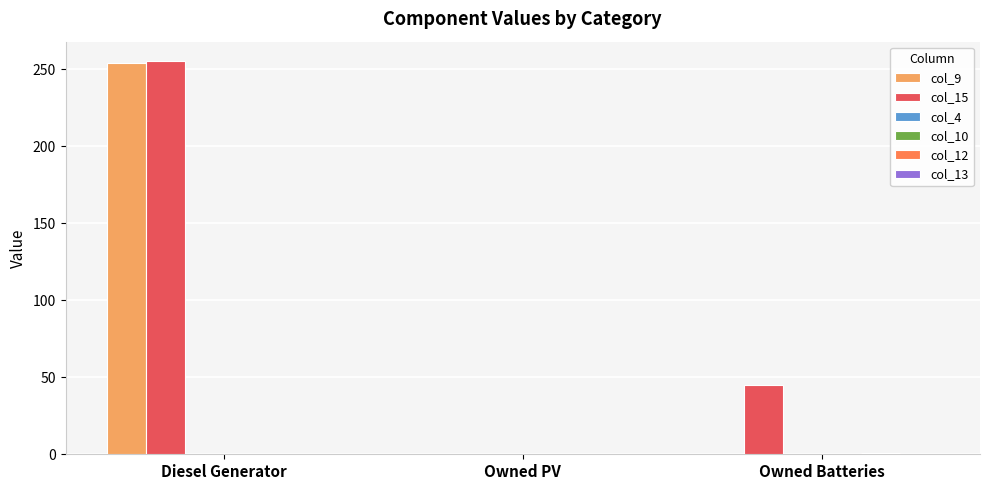

Are the bars horizontal?

No